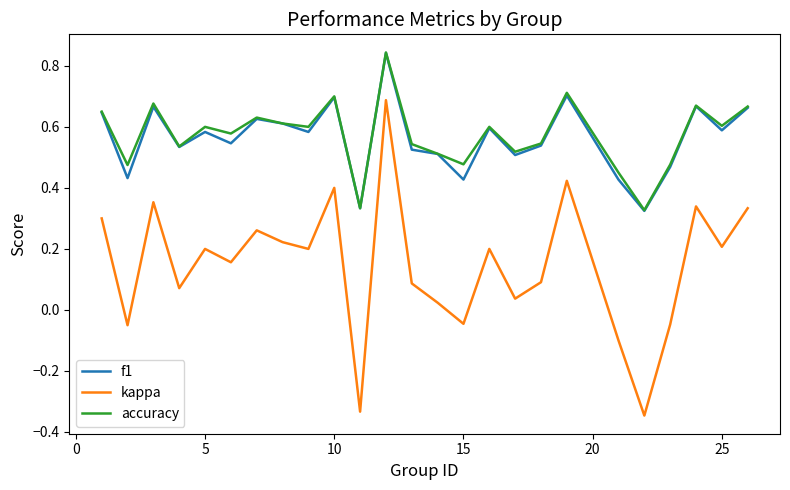

True or false: kappa and f1 cross at least once.

False